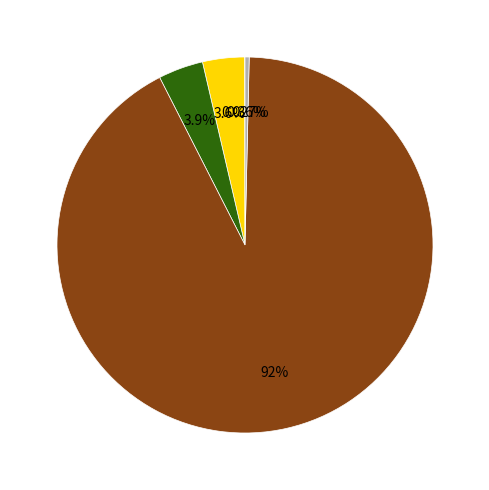

Is there any slice that represents more than half of the pie?

Yes